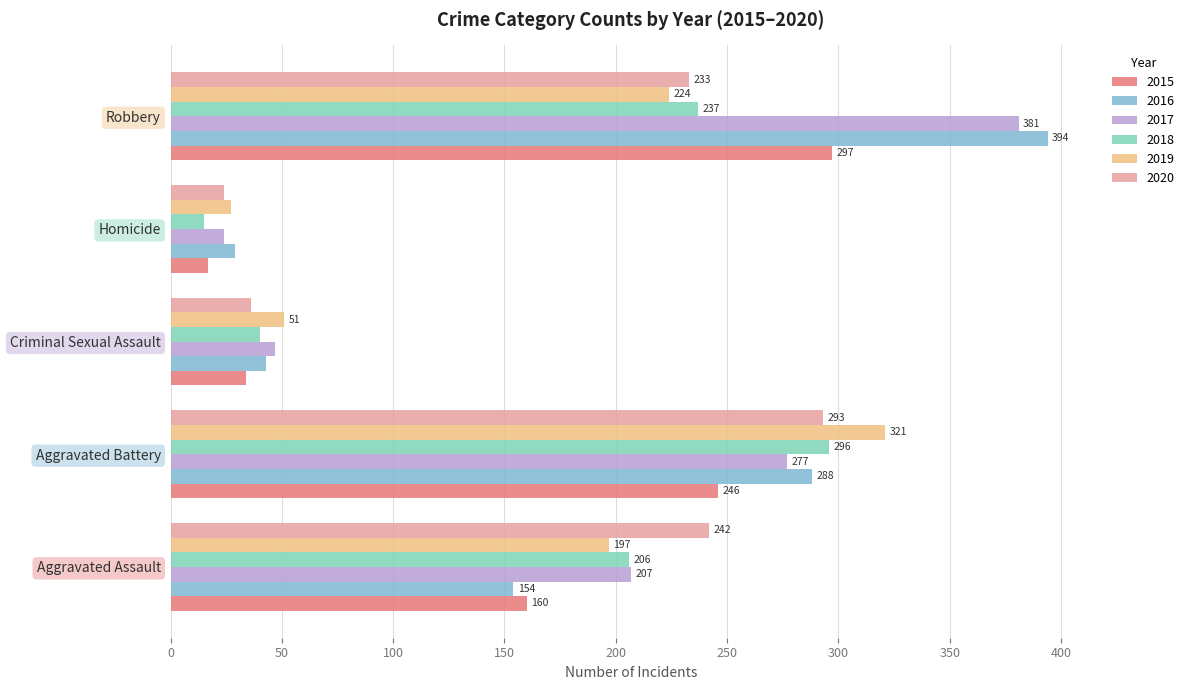

List the labels in order of 2019 value, smallest first.

Homicide, Criminal Sexual Assault, Aggravated Assault, Robbery, Aggravated Battery